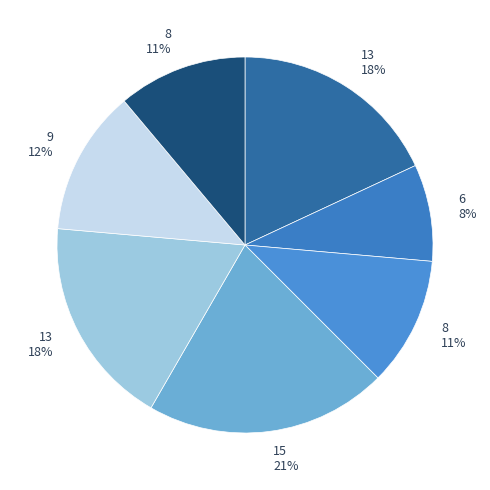

Count the number of slices in the pie.

7